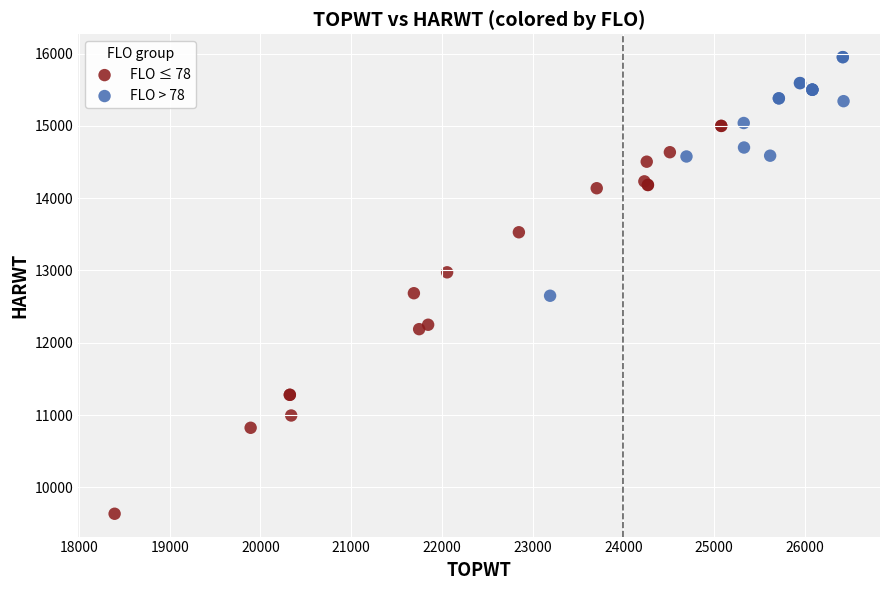

Which series has the widest spread of Y values?

FLO ≤ 78